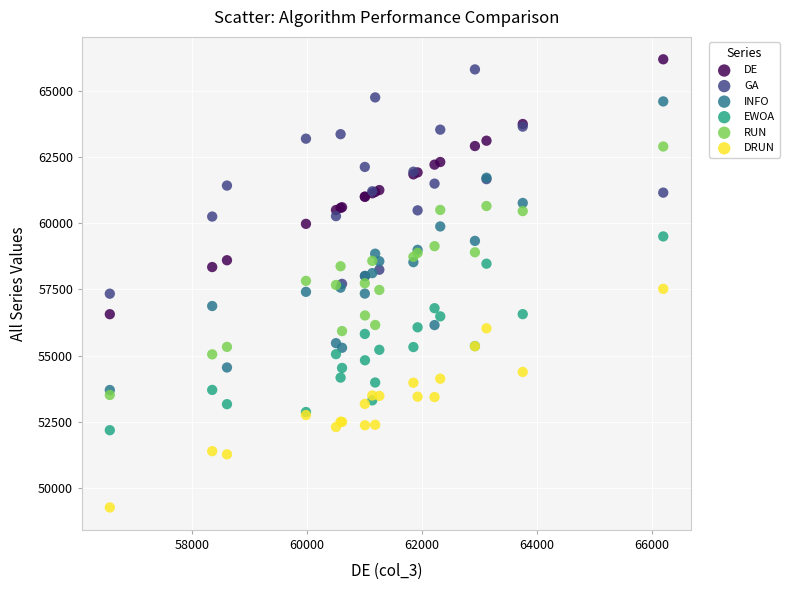

Which series has the largest Y range (max minus min)?

INFO